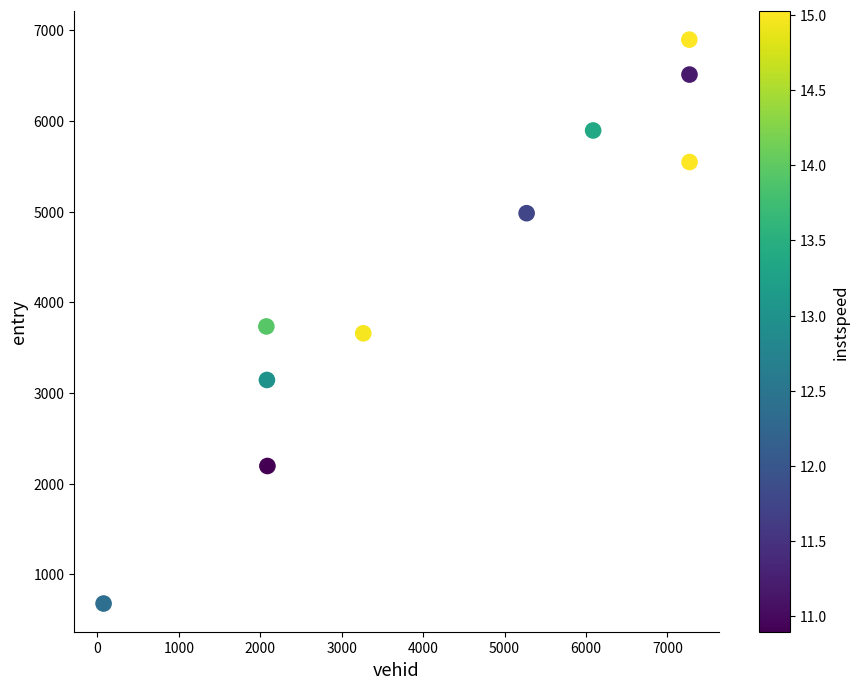

What is the range of X values (max minus min)?

7196.0